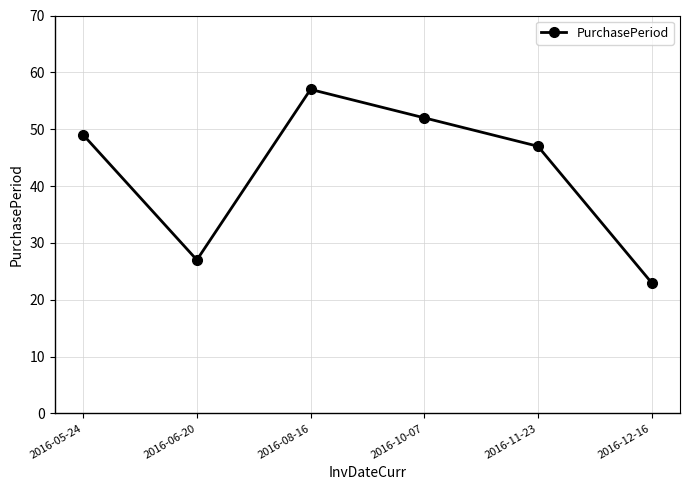

At which category does the data reach its first local peak?

2016-08-16